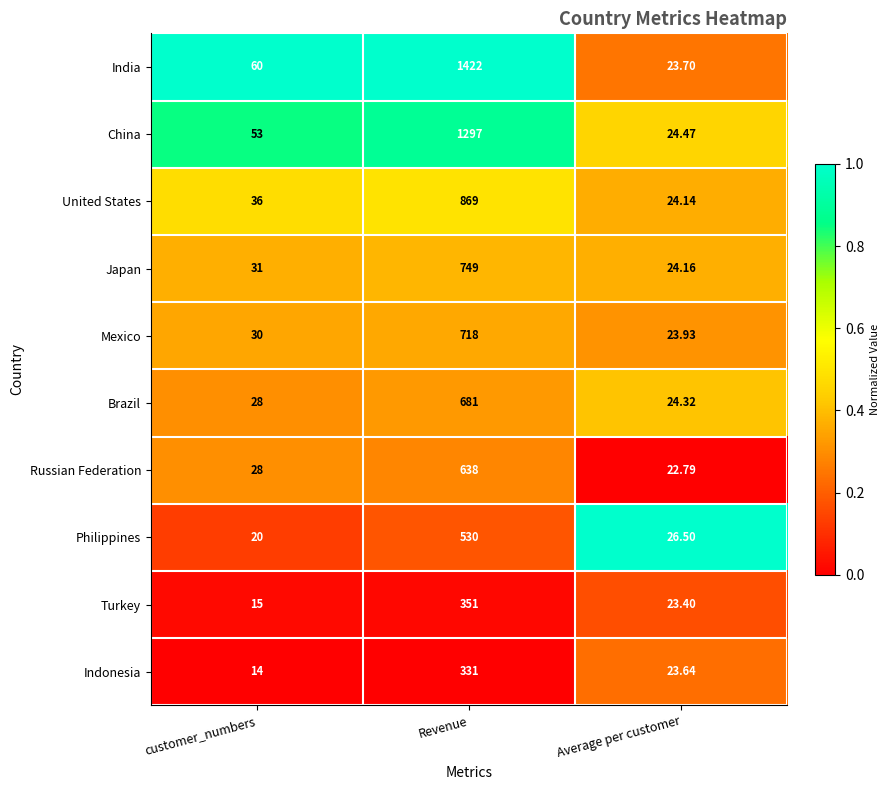

Where is United States nearest to the value 446?

customer_numbers